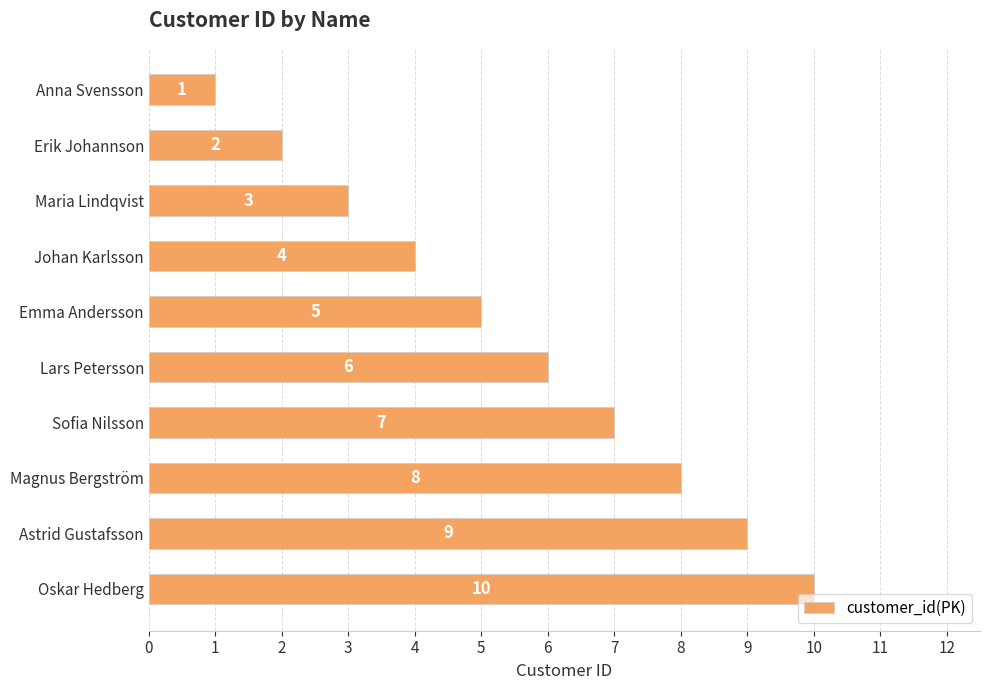

Approximately how many times larger is the value at Emma Andersson compared to Oskar Hedberg?

0.5